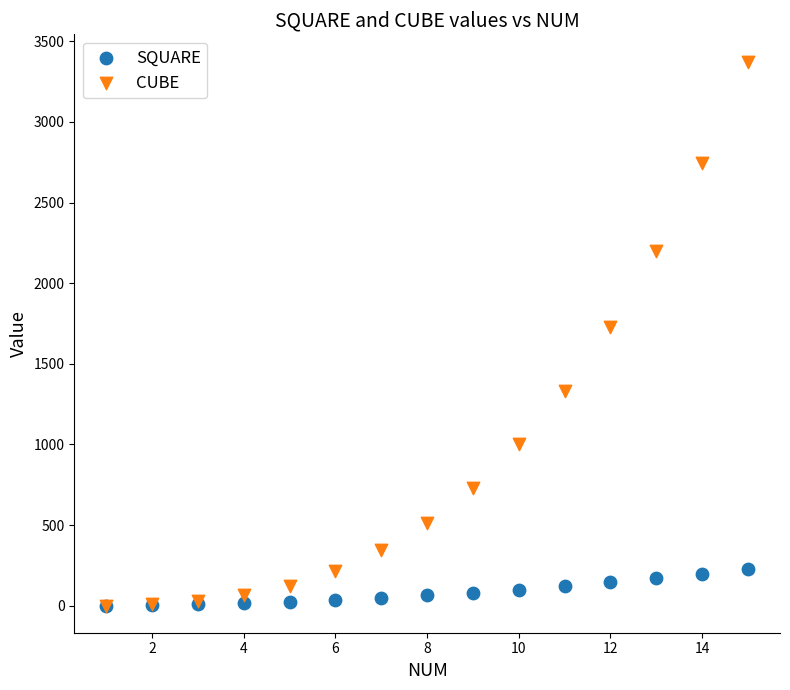

Across all series, what Y value is closest to 1688?

1728